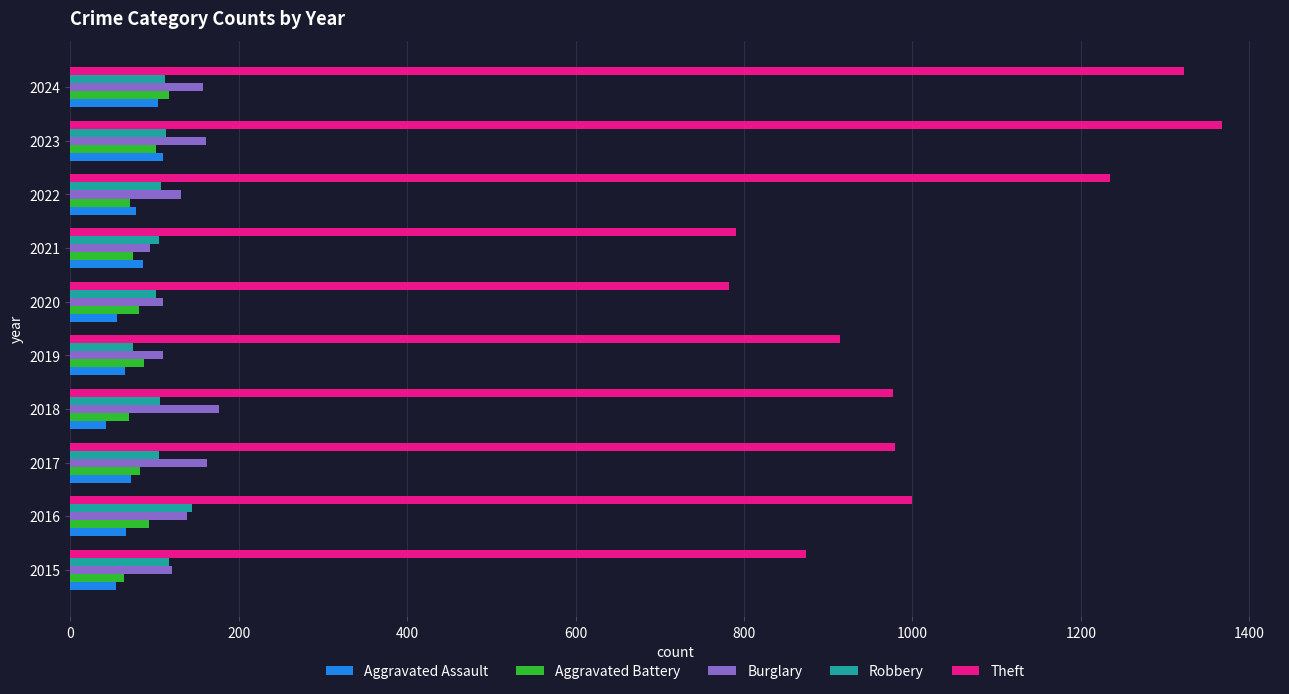

What is the spread (max minus min) of values at 2020?

726